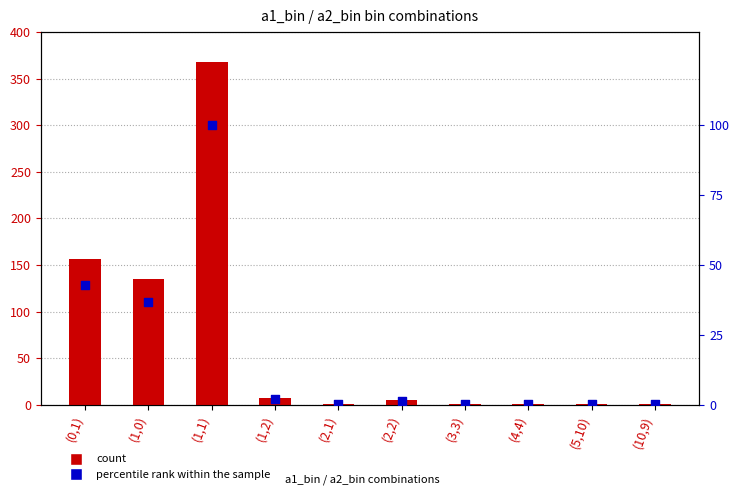

Which series reaches the minimum Y coordinate?

percentile rank within the sample